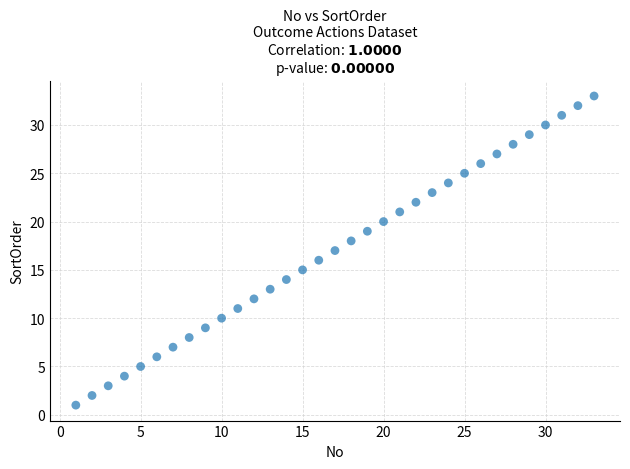

What is the range of X values (max minus min)?

32